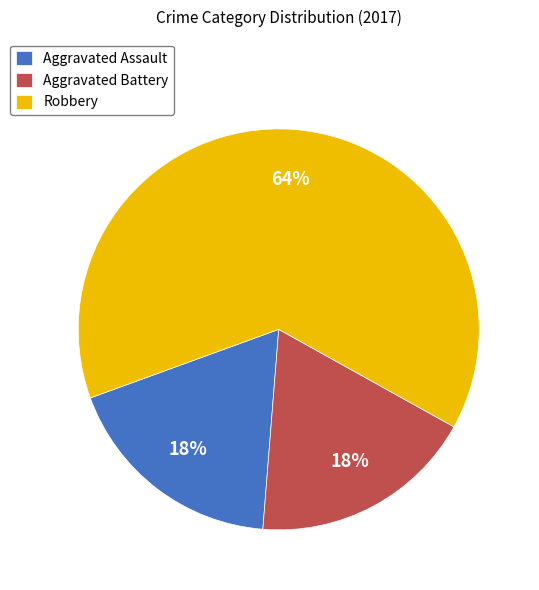

To the nearest percent, what is the combined percentage of Aggravated Battery and Robbery?

82%